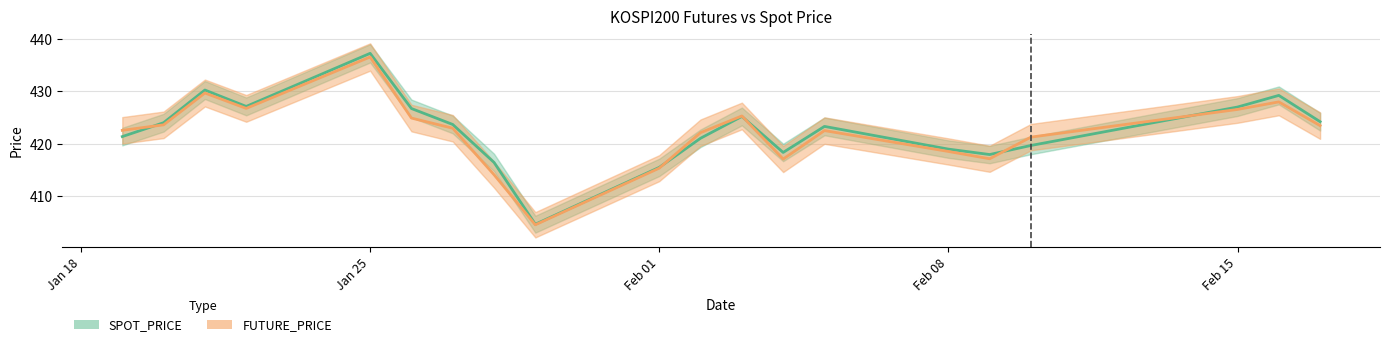

List the labels in order of FUTURE_PRICE value, largest first.

2021-01-25, 2021-01-21, 2021-02-16, 2021-01-22, 2021-02-15, 2021-02-03, 2021-01-26, 2021-01-20, 2021-02-17, 2021-01-27, 2021-01-19, 2021-02-05, 2021-02-02, 2021-02-10, 2021-02-08, 2021-02-09, 2021-02-04, 2021-02-01, 2021-01-28, 2021-01-29